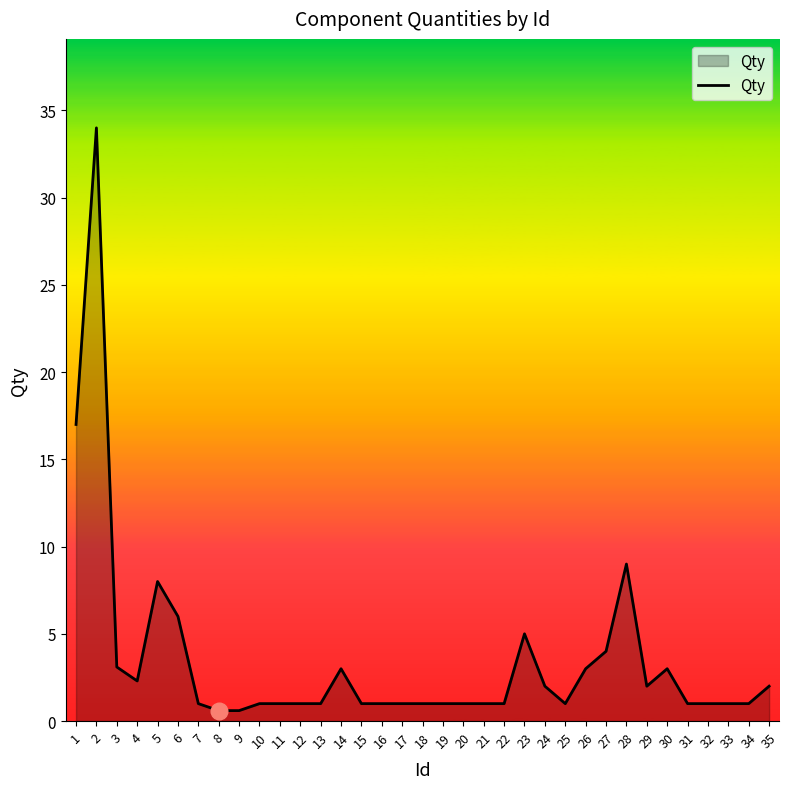

Read the value at 25.

1.0